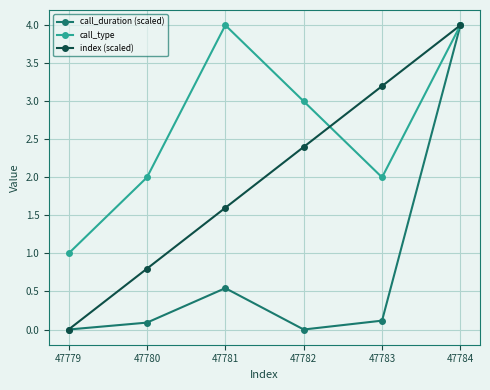

What is the difference between the maximum and minimum values in the call_duration (scaled) series?

4.0